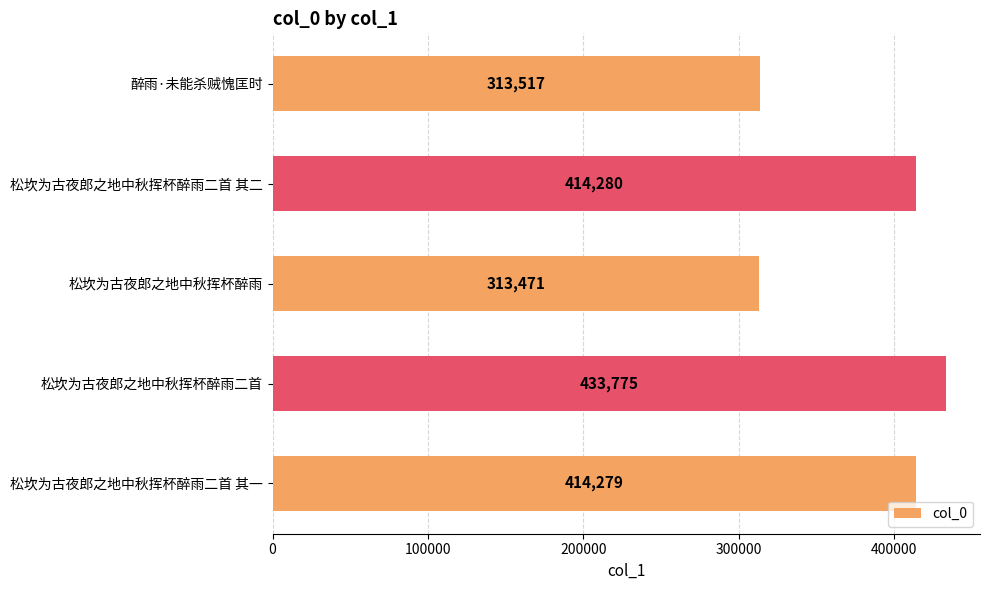

What is the smallest value displayed?

313471